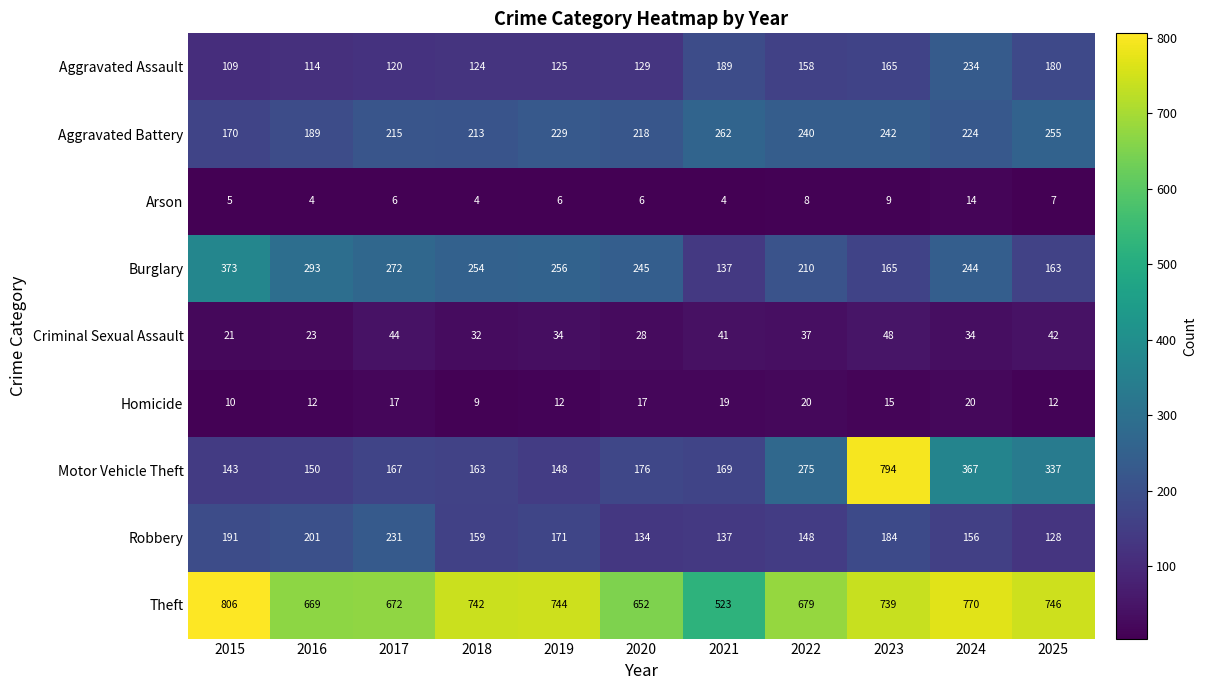

The Robbery series shows 87 at 2015. True or false?

False